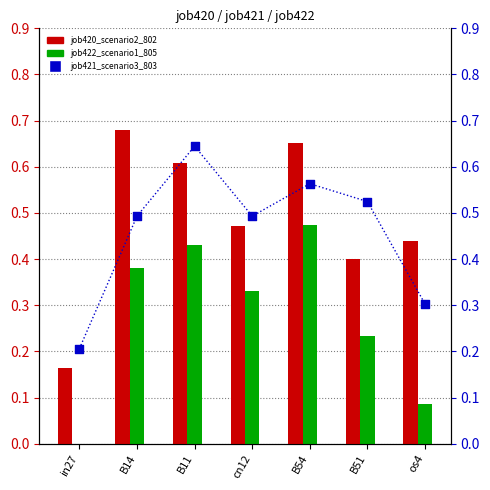

Which series has the largest total across all categories?

job420_scenario2_802